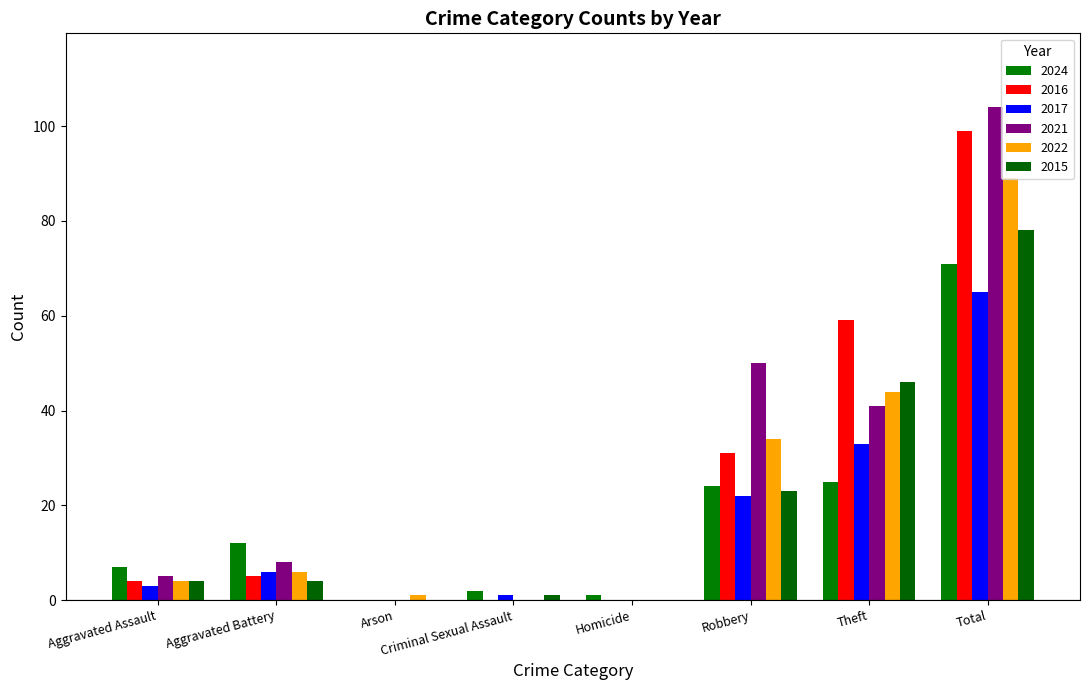

Reading left to right, what are all the values shown in this chart?

2024: 7	12	0	2	1	24	25	71
2016: 4	5	0	0	0	31	59	99
2017: 3	6	0	1	0	22	33	65
2021: 5	8	0	0	0	50	41	104
2022: 4	6	1	0	0	34	44	89
2015: 4	4	0	1	0	23	46	78